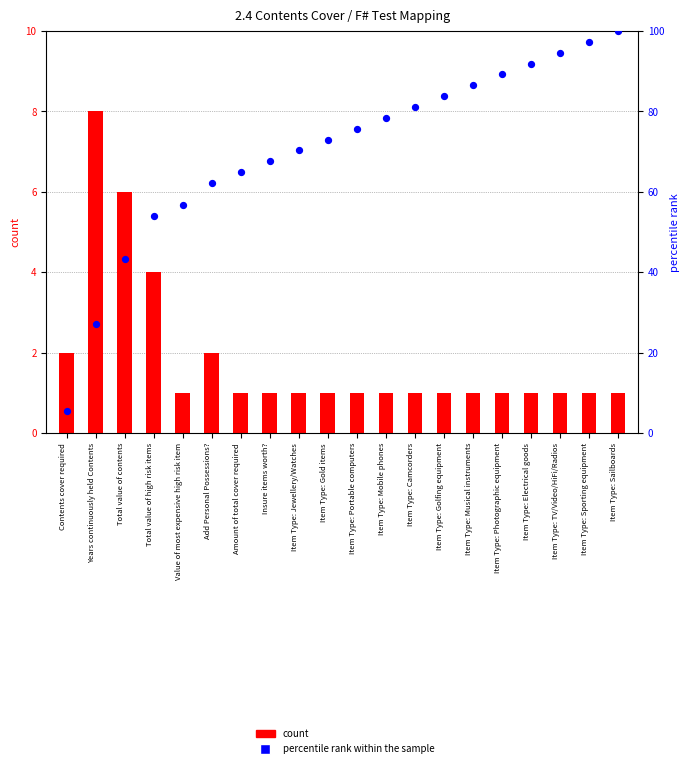

Which series has the largest Y range (max minus min)?

percentile rank within the sample